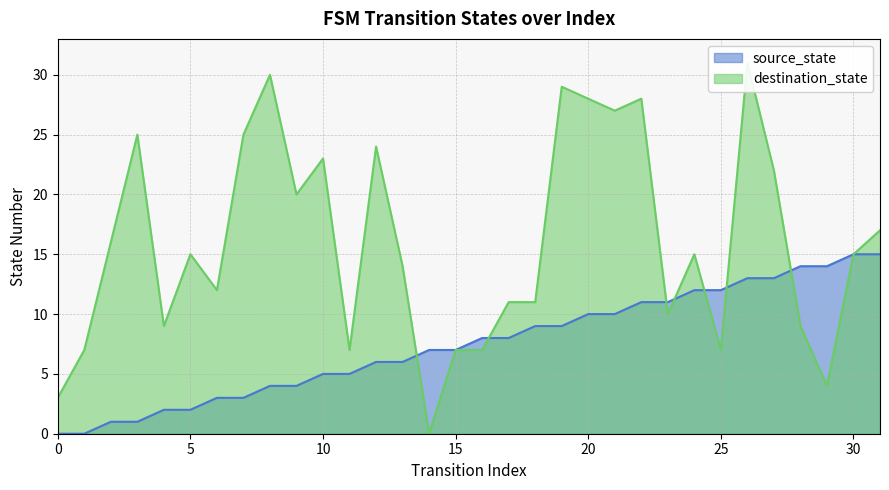

True or false: source_state has more than 1 interior local peaks.

False